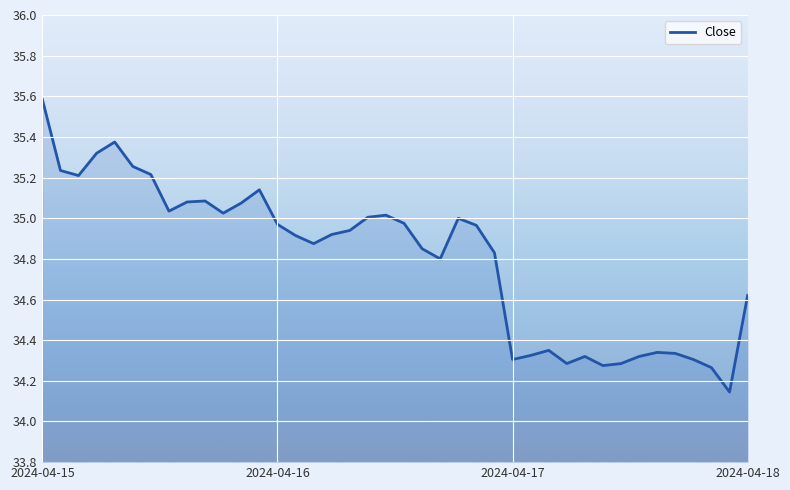

What is the greatest value displayed?

35.6